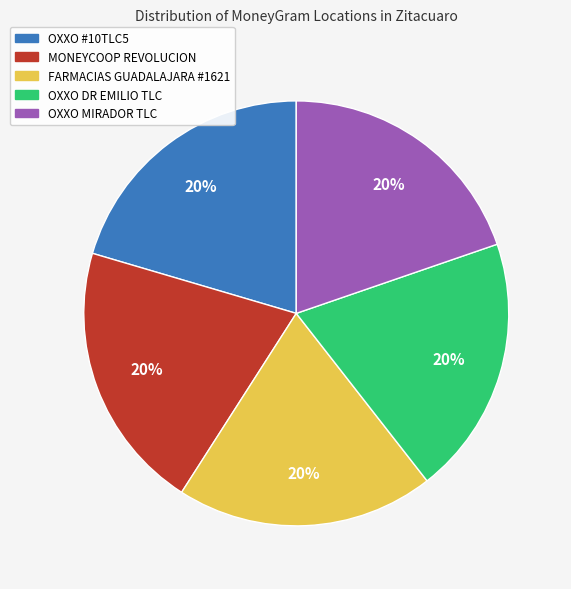

To the nearest percent, what is the average slice percentage?

20%